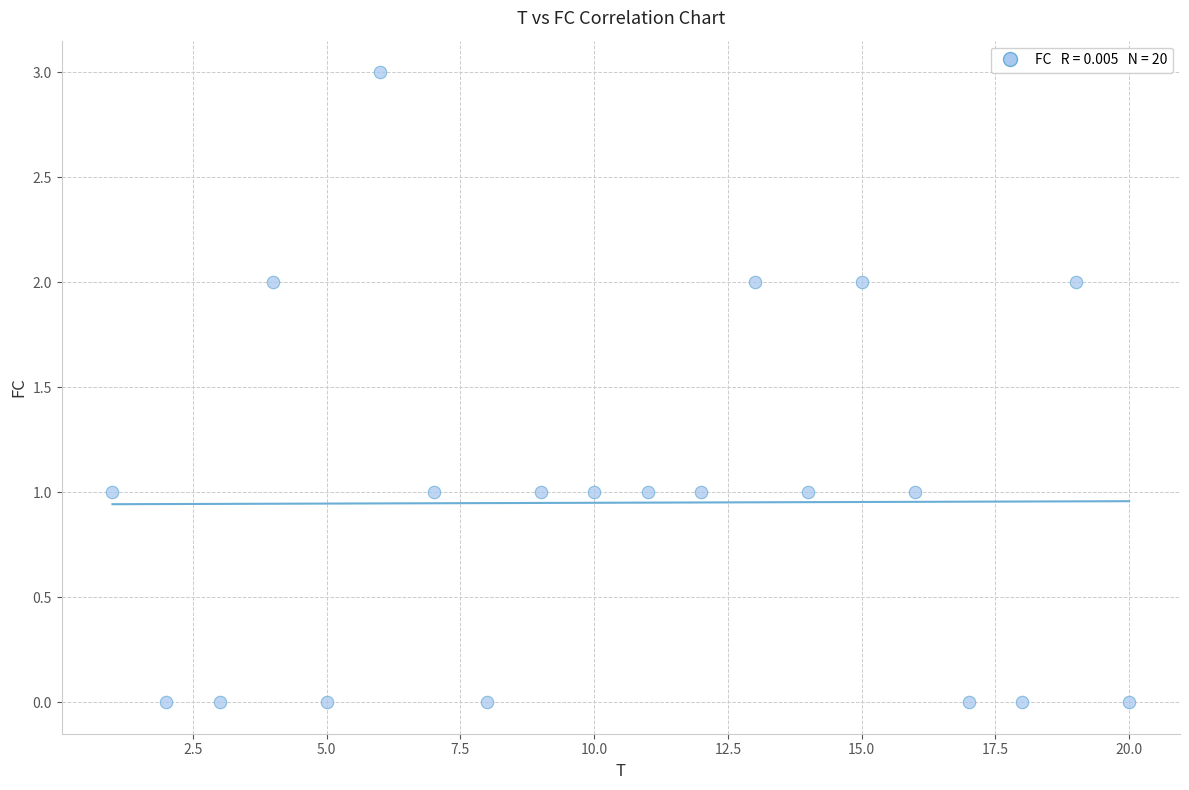

What is the range of Y values (max minus min)?

3